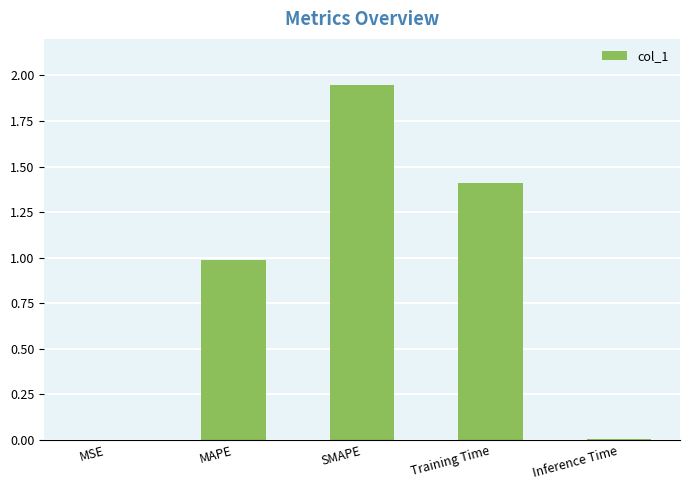

Which category has the highest value across all series?

SMAPE